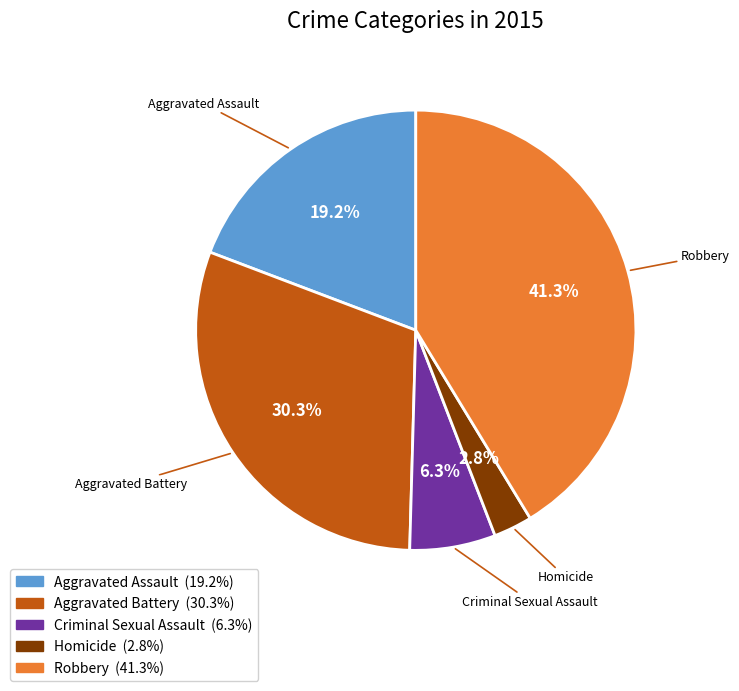

To the nearest percent, what is the difference between the Criminal Sexual Assault and Aggravated Assault slice percentages?

13%